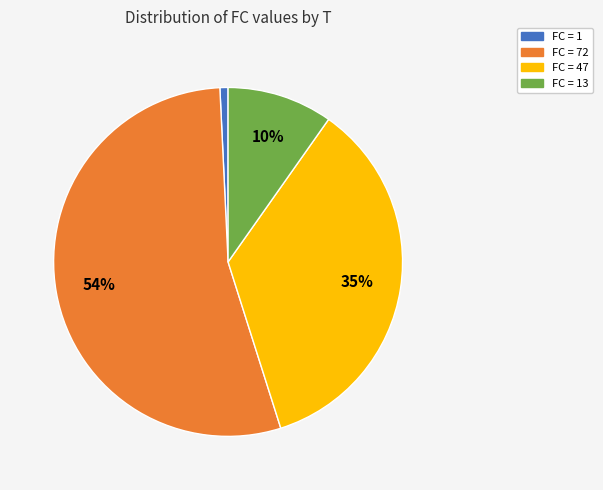

How many slices are in this pie chart?

4